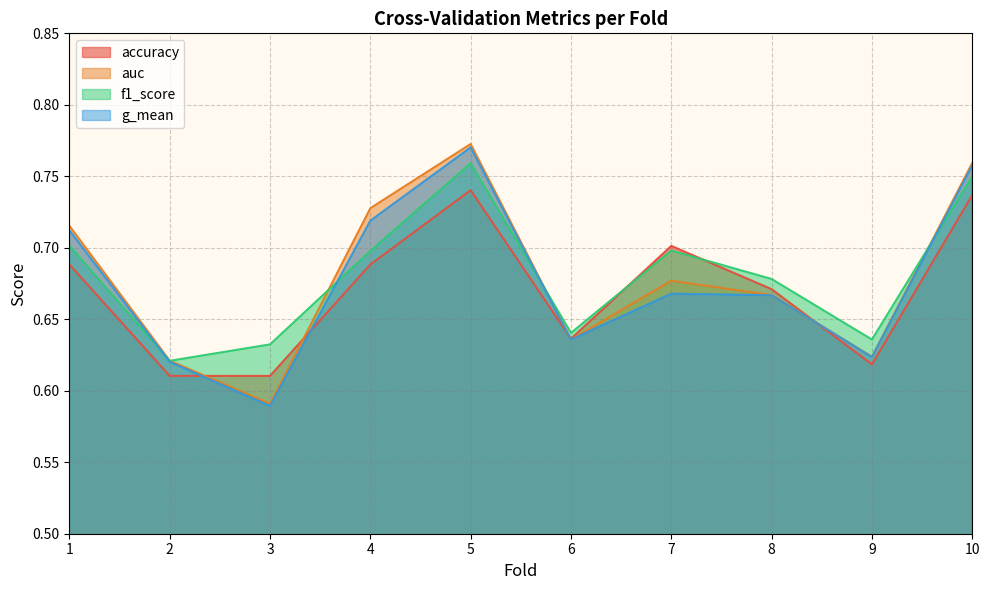

Reading left to right, list all the values displayed in this chart.

accuracy: 1=0.7	2=0.6	3=0.6	4=0.7	5=0.7	6=0.6	7=0.7	8=0.7	9=0.6	10=0.7
auc: 1=0.7	2=0.6	3=0.6	4=0.7	5=0.8	6=0.6	7=0.7	8=0.7	9=0.6	10=0.8
f1_score: 1=0.7	2=0.6	3=0.6	4=0.7	5=0.8	6=0.6	7=0.7	8=0.7	9=0.6	10=0.7
g_mean: 1=0.7	2=0.6	3=0.6	4=0.7	5=0.8	6=0.6	7=0.7	8=0.7	9=0.6	10=0.8